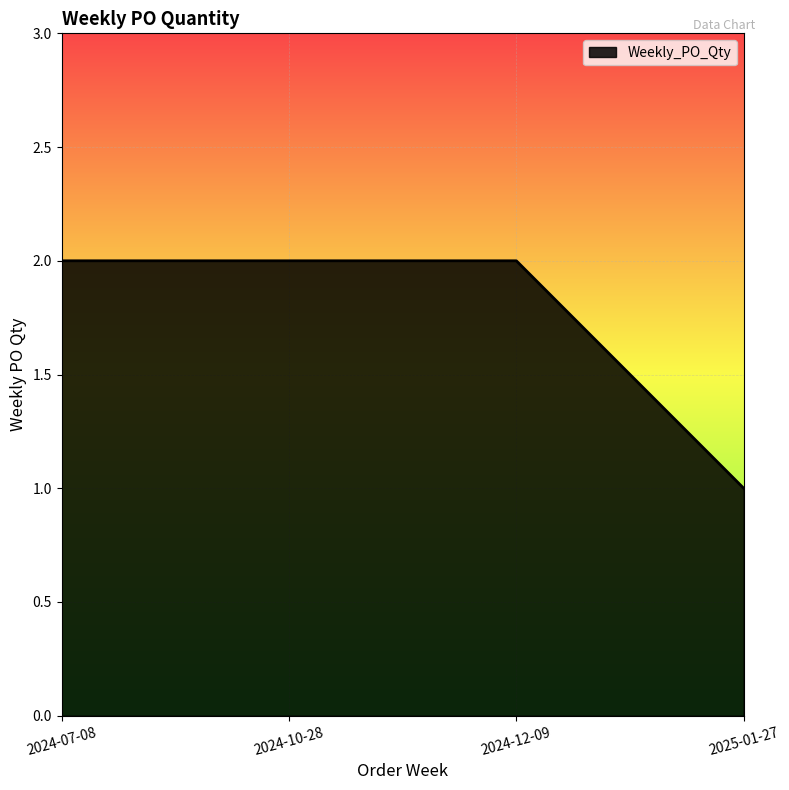

The value at 2024-07-08 is 2. True or false?

True